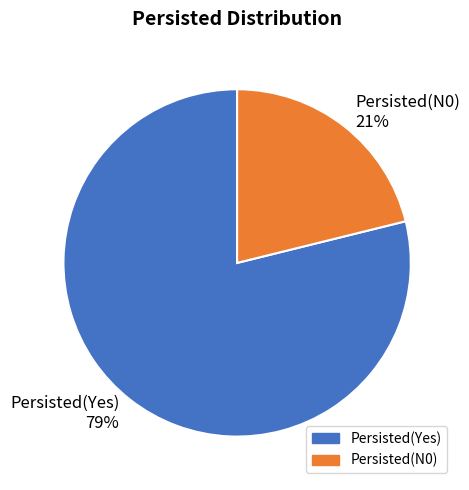

How many segments does this pie chart have?

2